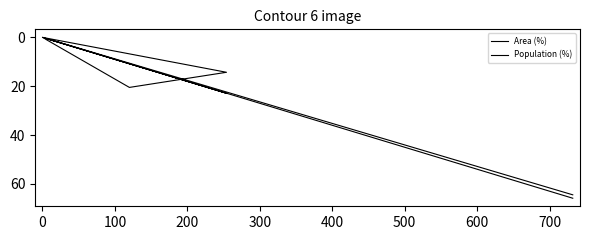

At how many categories does at least one series exceed 23?

1